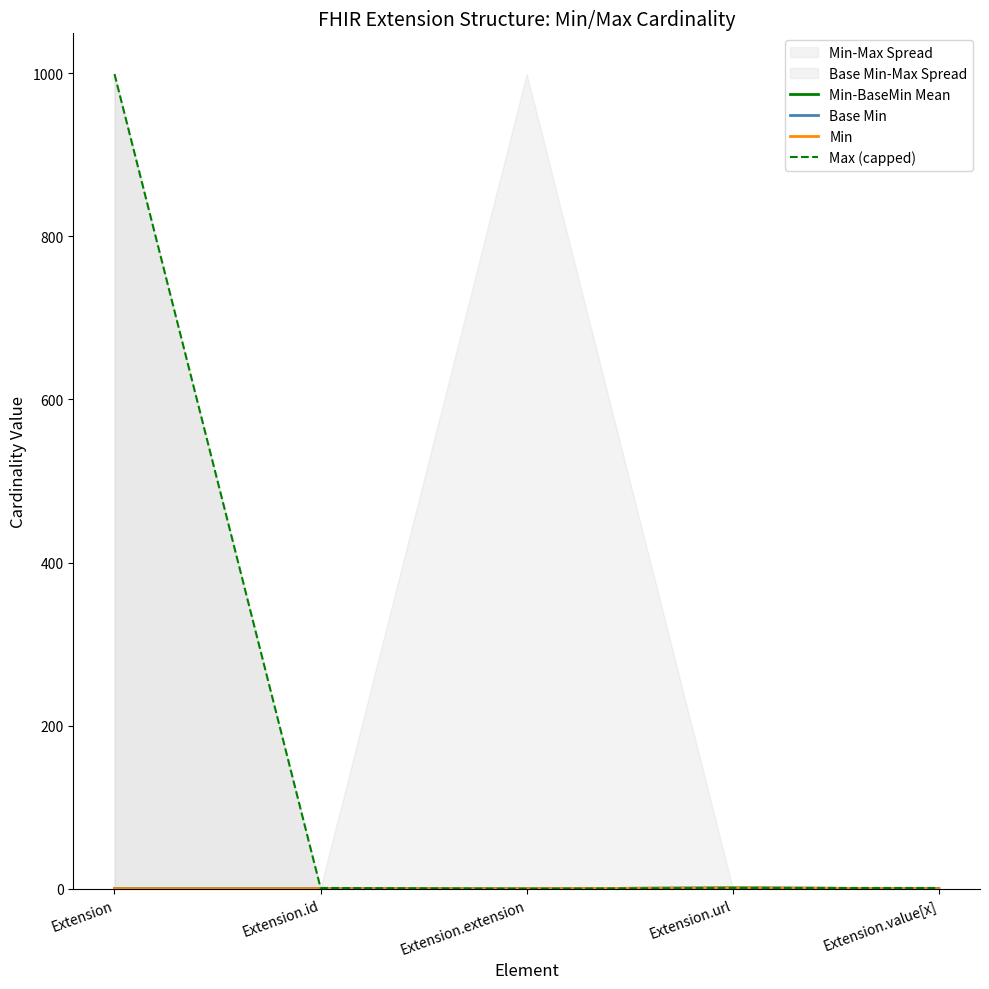

Which label corresponds to the smallest value in the chart?

Extension